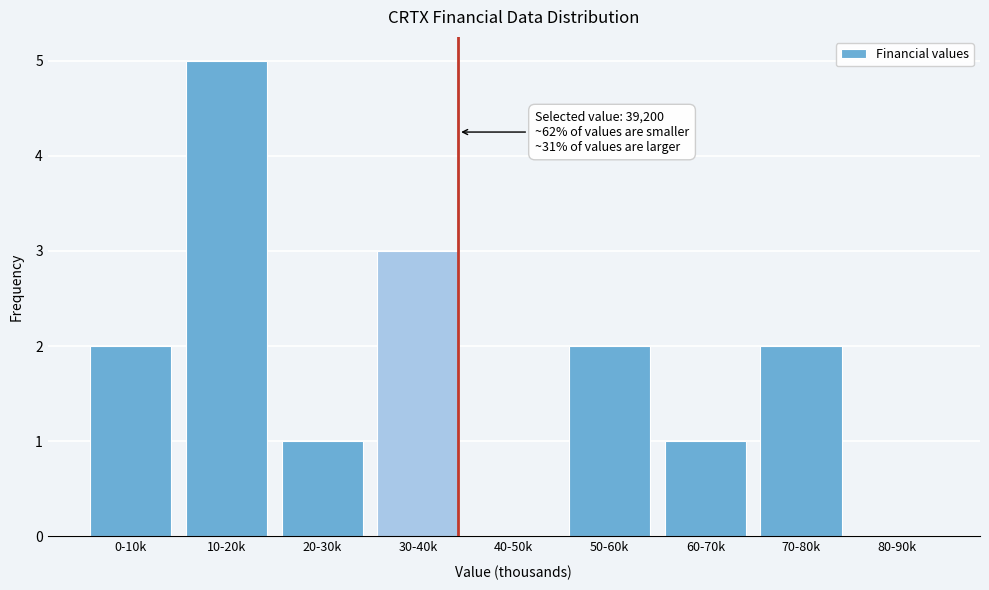

Reading right to left, extract all data points from this chart.

80-90k=0	70-80k=2	60-70k=1	50-60k=2	40-50k=0	30-40k=3	20-30k=1	10-20k=5	0-10k=2